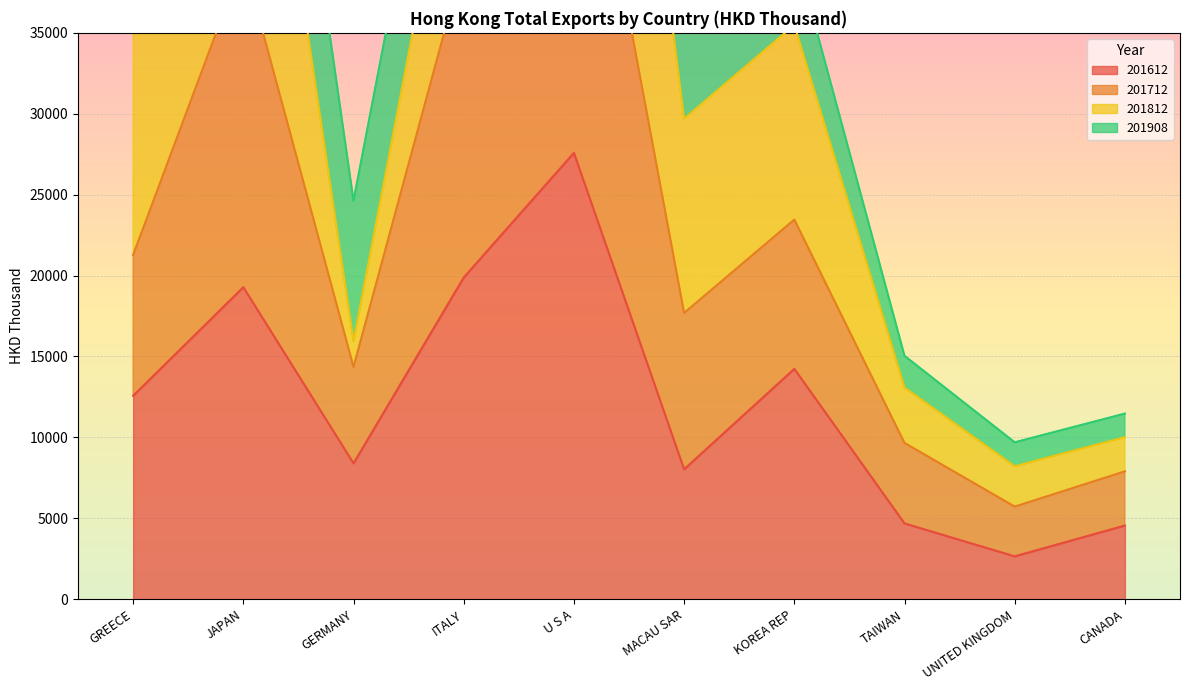

At which category does 201712 reach its first local valley?

GERMANY